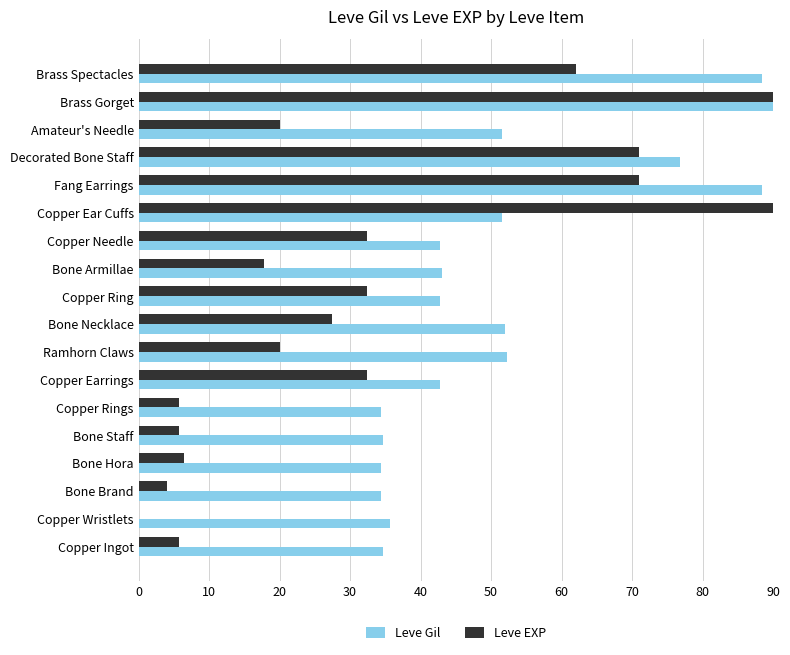

What is the sum of the Leve Gil values at Brass Spectacles and Bone Brand?

122.9